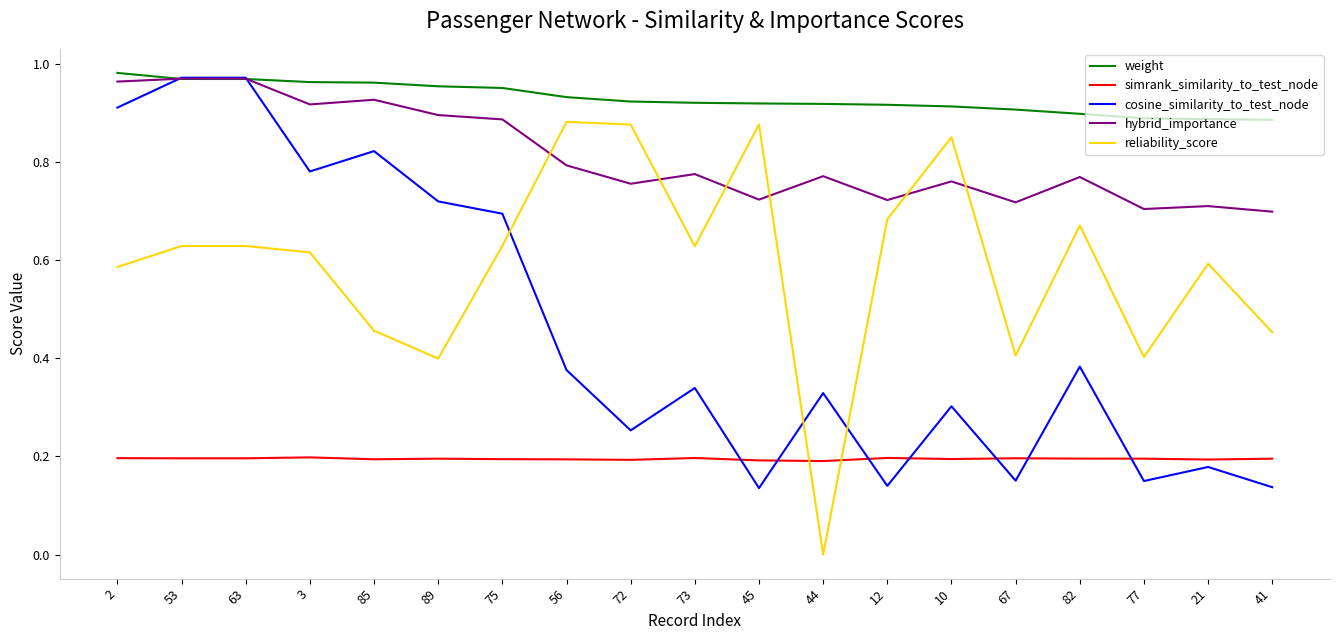

At 67, list the series in order from largest to smallest.

weight, hybrid_importance, reliability_score, simrank_similarity_to_test_node, cosine_similarity_to_test_node